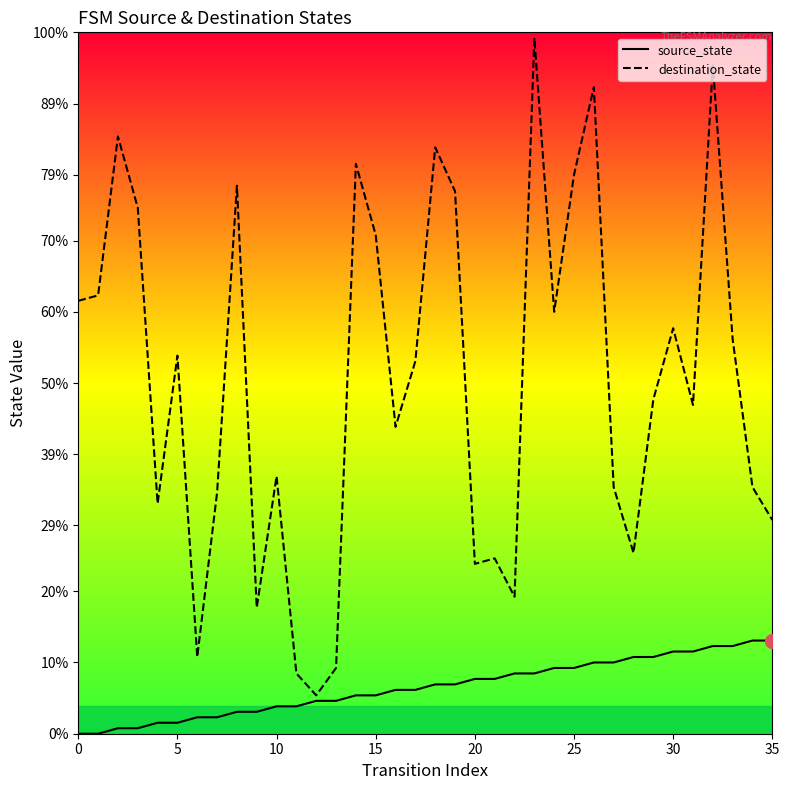

Is this an area chart (filled region under the line)?

No